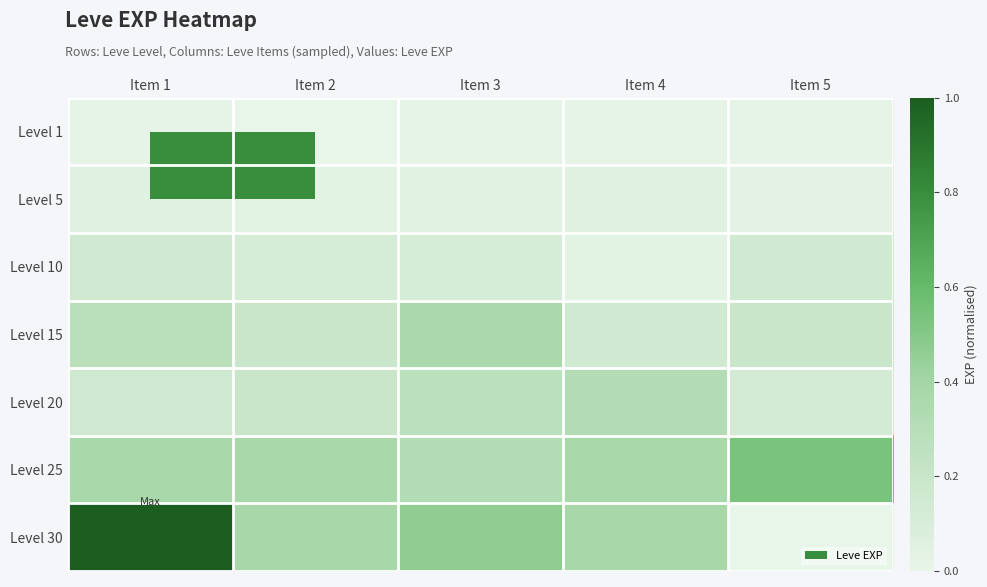

Reading left to right, list all the values displayed in this chart.

Level 1: Item 1=0.0	Item 2=0.0	Item 3=0.0	Item 4=0.0	Item 5=0.0
Level 5: Item 1=0.1	Item 2=0.0	Item 3=0.0	Item 4=0.1	Item 5=0.0
Level 10: Item 1=0.1	Item 2=0.1	Item 3=0.1	Item 4=0.0	Item 5=0.1
Level 15: Item 1=0.3	Item 2=0.2	Item 3=0.4	Item 4=0.1	Item 5=0.2
Level 20: Item 1=0.2	Item 2=0.2	Item 3=0.3	Item 4=0.3	Item 5=0.1
Level 25: Item 1=0.4	Item 2=0.4	Item 3=0.3	Item 4=0.4	Item 5=0.5
Level 30: Item 1=1.0	Item 2=0.4	Item 3=0.5	Item 4=0.4	Item 5=0.0